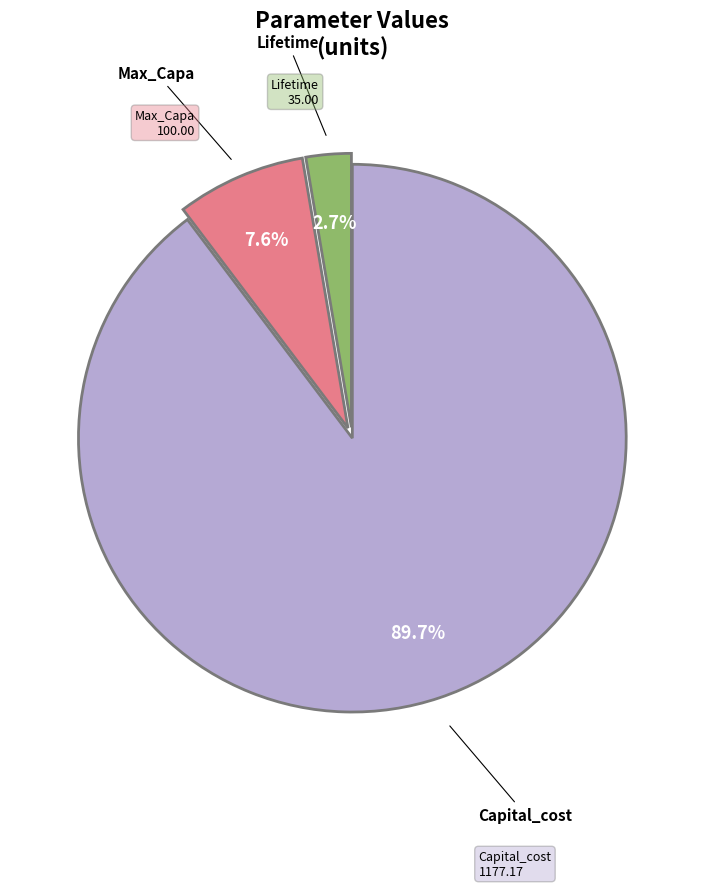

How many segments does this pie chart have?

3